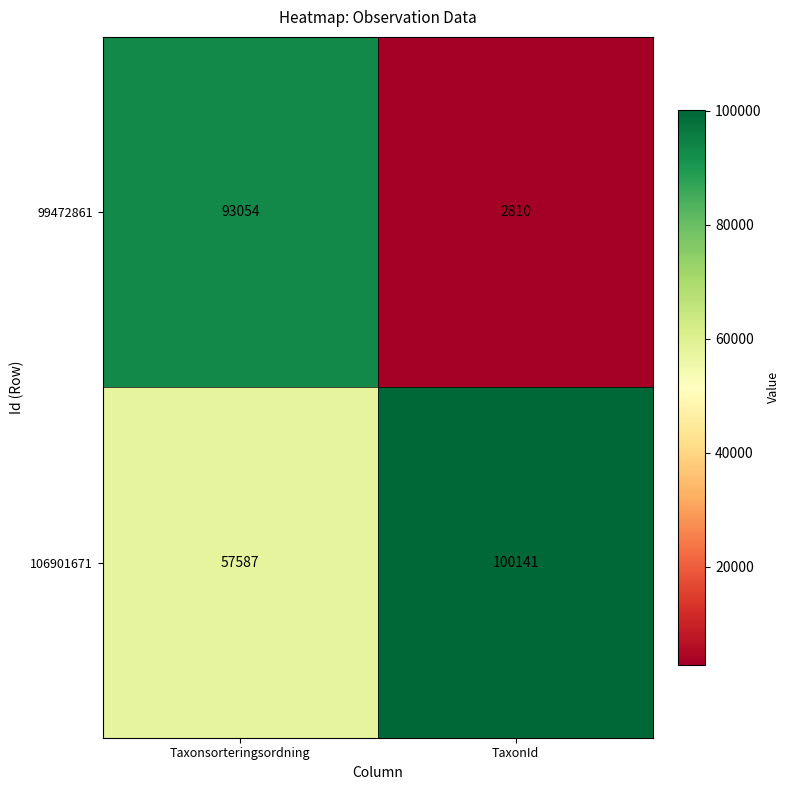

How many series are shown in this chart?

2